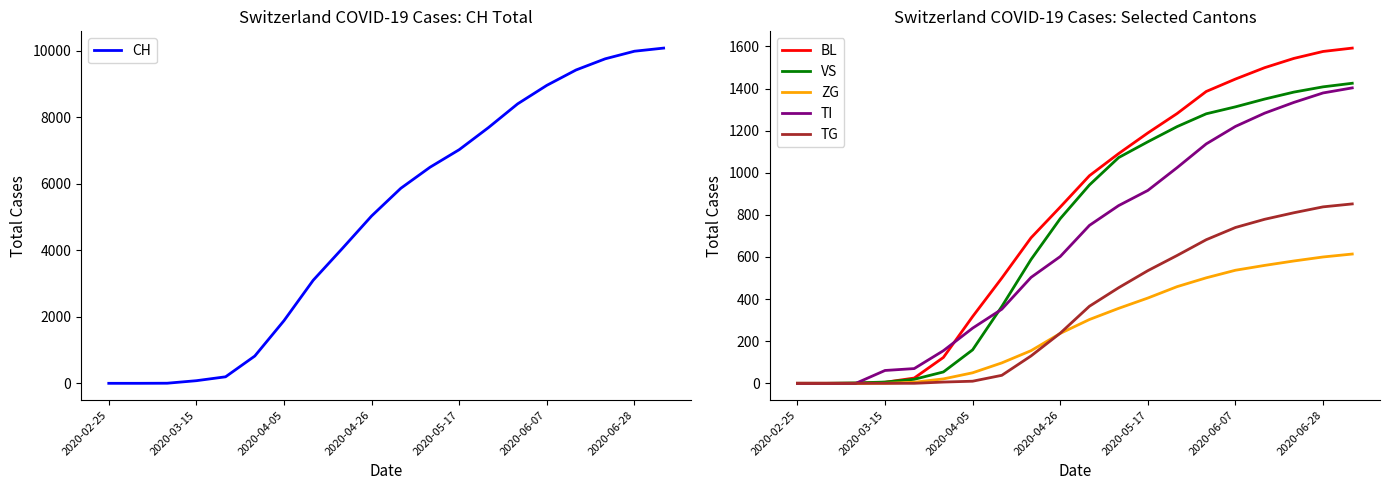

Between 2020-04-26 and 2020-06-07, which series saw the biggest shift?

CH